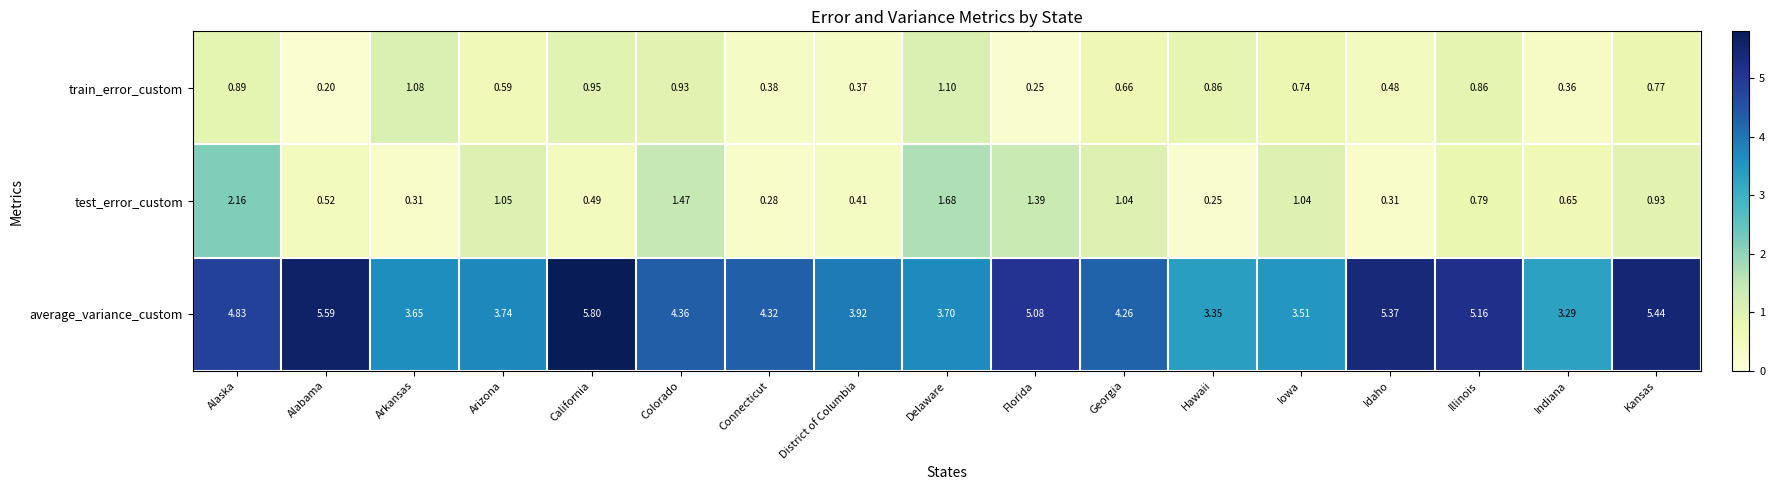

List the labels in order of average_variance_custom value, smallest first.

Indiana, Hawaii, Iowa, Arkansas, Delaware, Arizona, District of Columbia, Georgia, Connecticut, Colorado, Alaska, Florida, Illinois, Idaho, Kansas, Alabama, California